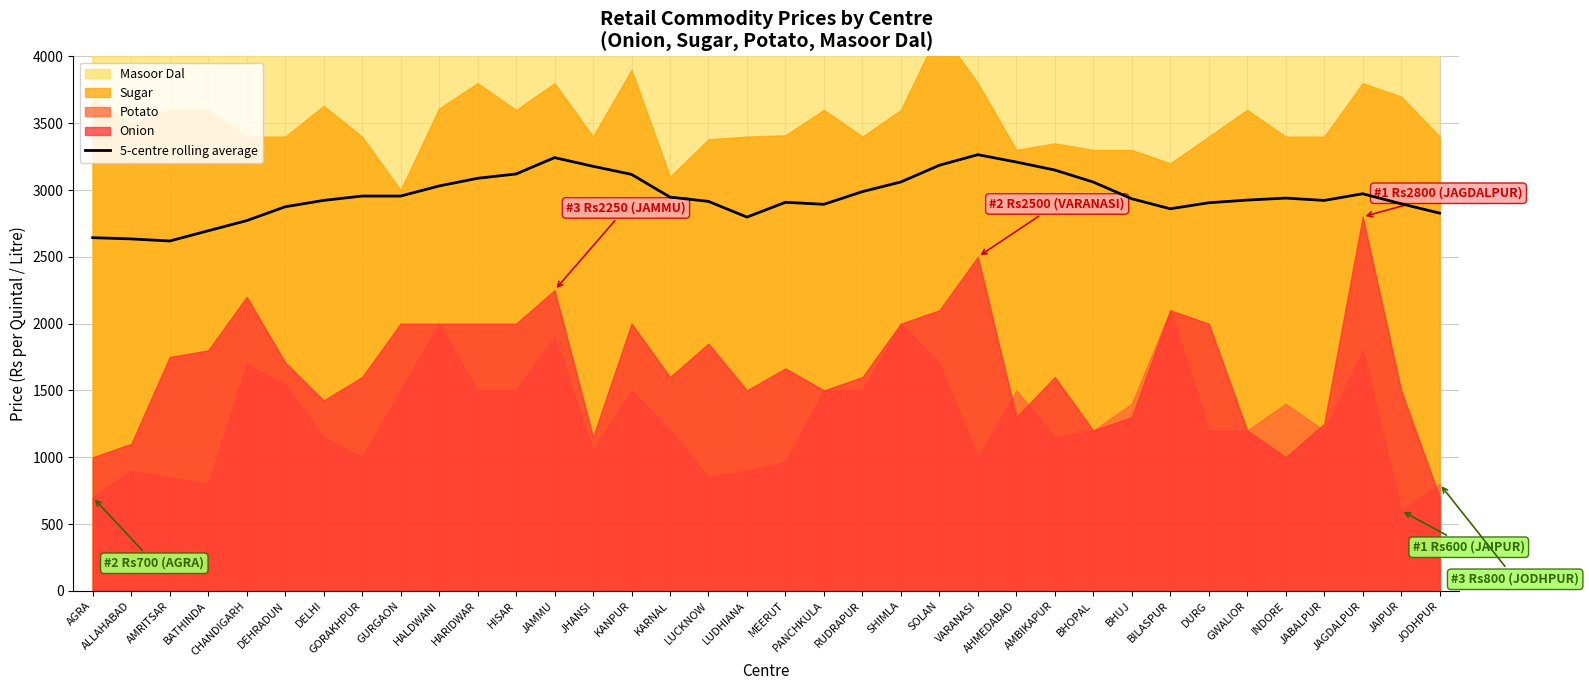

How many points are higher than both their immediate neighbors (excluding endpoints)?

5